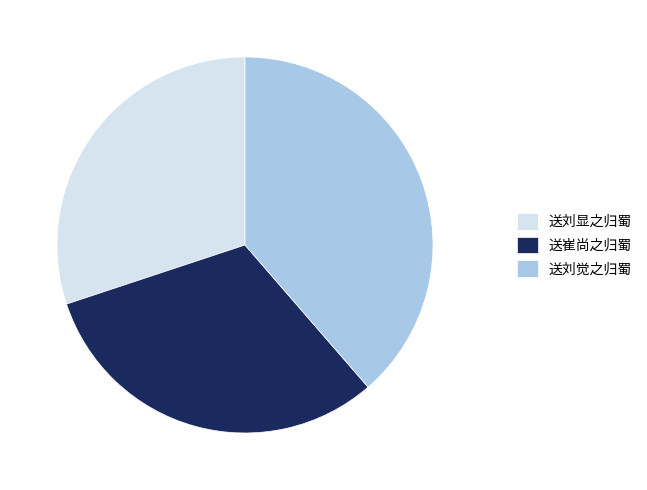

Is it true that 送刘觉之归蜀 is 53% of the pie?

False